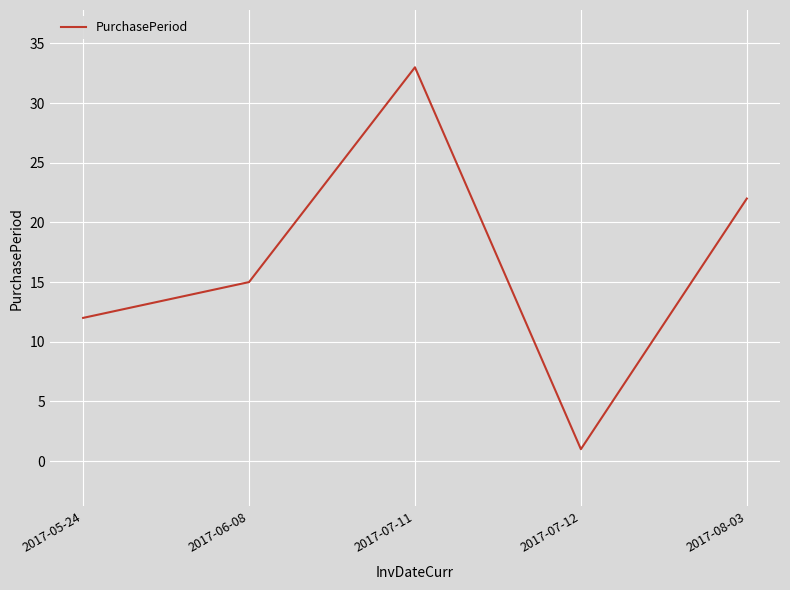

What is the sum of the values at 2017-07-12 and 2017-07-11?

34